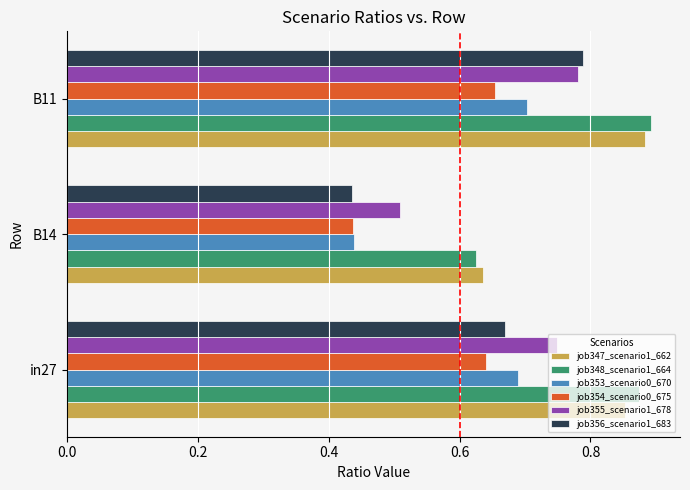

Where is job353_scenario0_670 nearest to the value 0?

B14